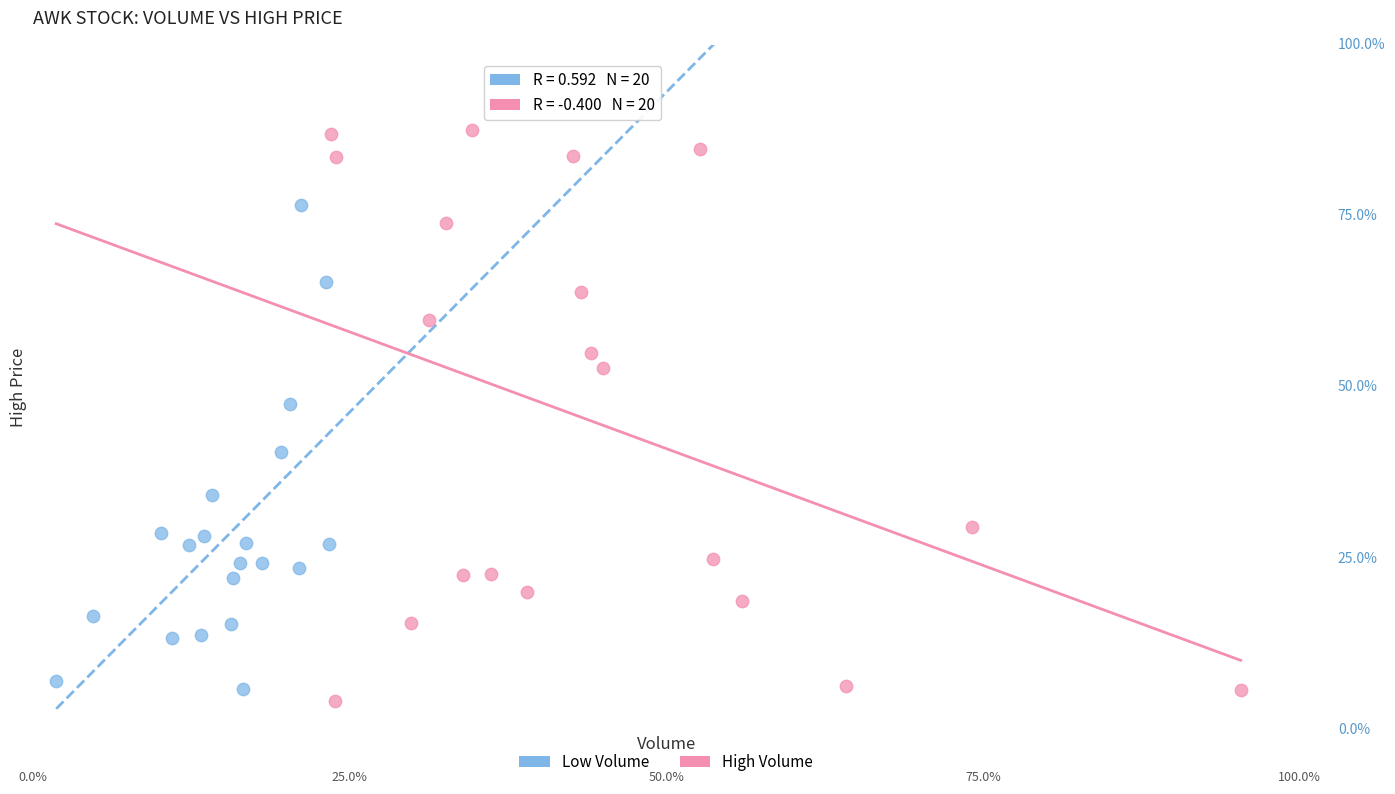

Which series contains the highest Y value?

High Volume